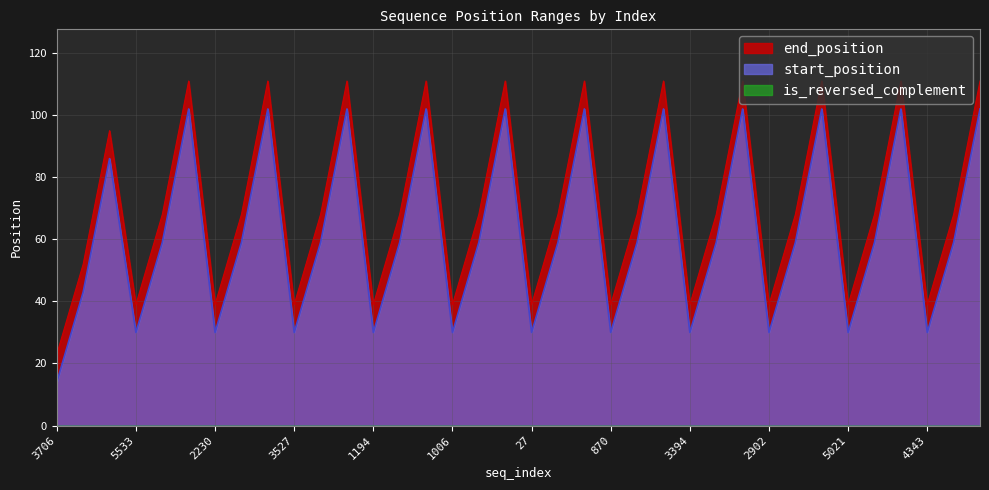

True or false: end_position and start_position cross at least once.

False